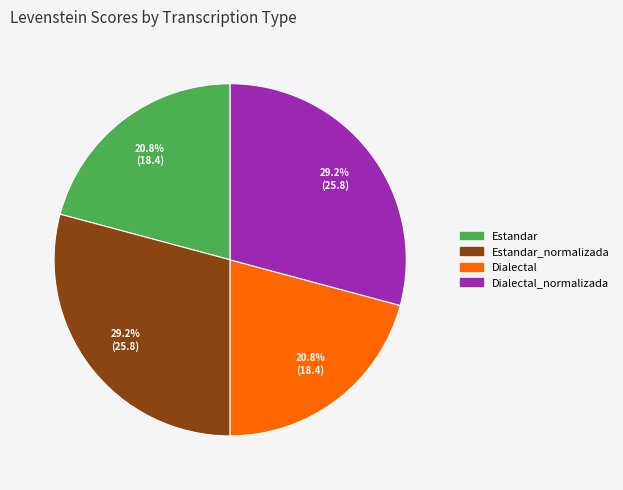

How many segments does this pie chart have?

4